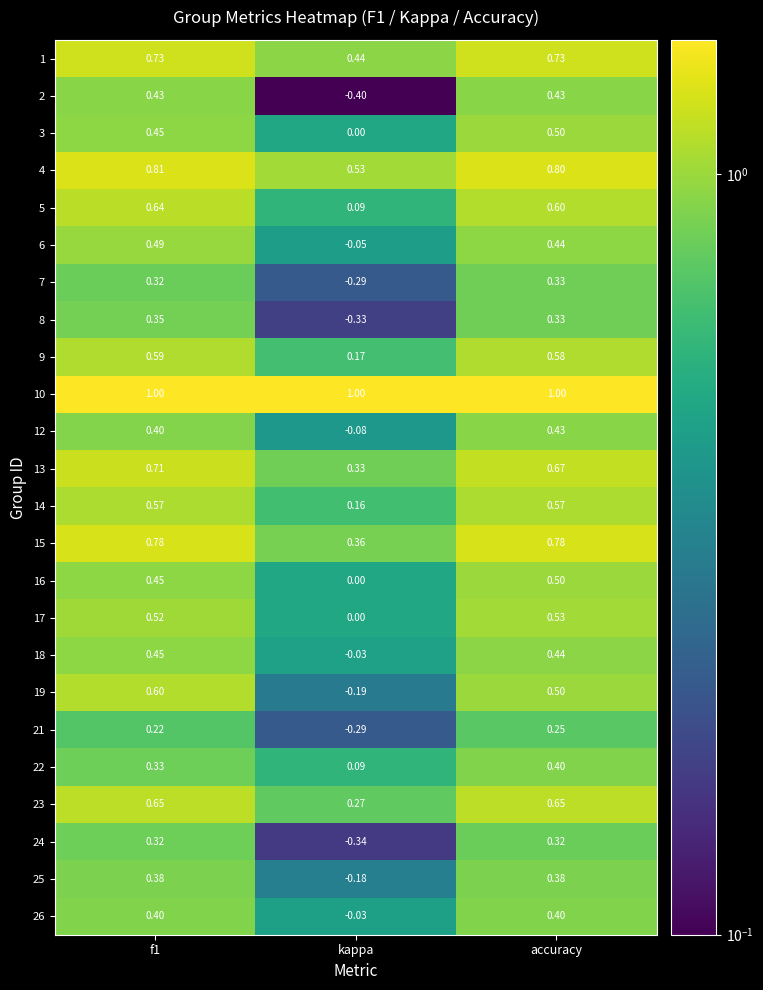

Is the value of 15 at kappa greater than the value of 21 at accuracy?

Yes